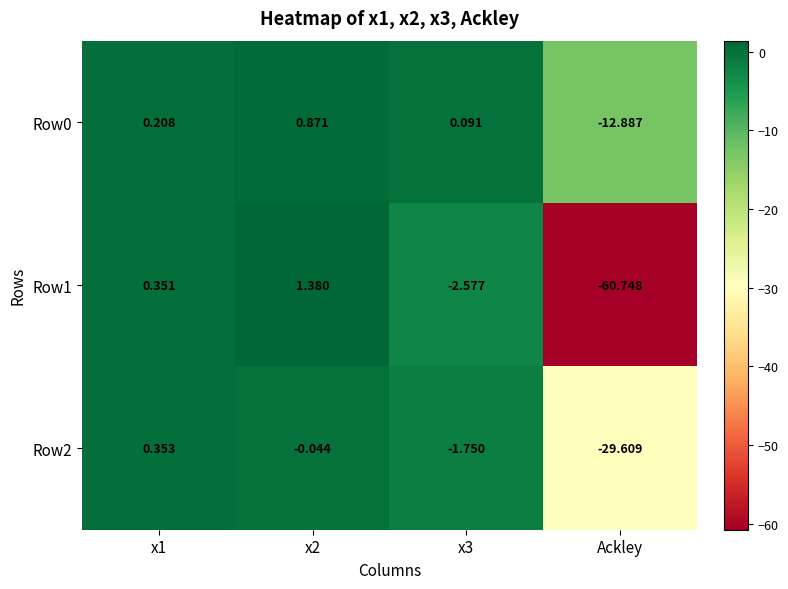

Which category has the lowest value in the Row2 series?

Ackley